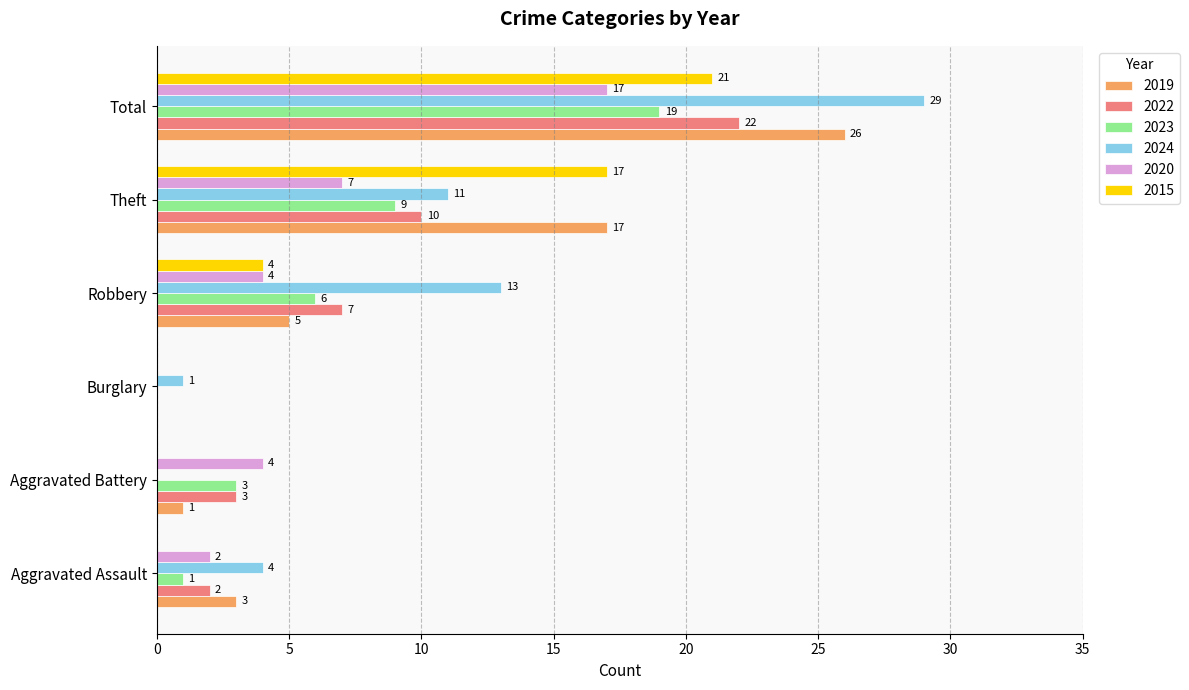

True or false: 2015 has a value of 0 at Aggravated Assault.

True